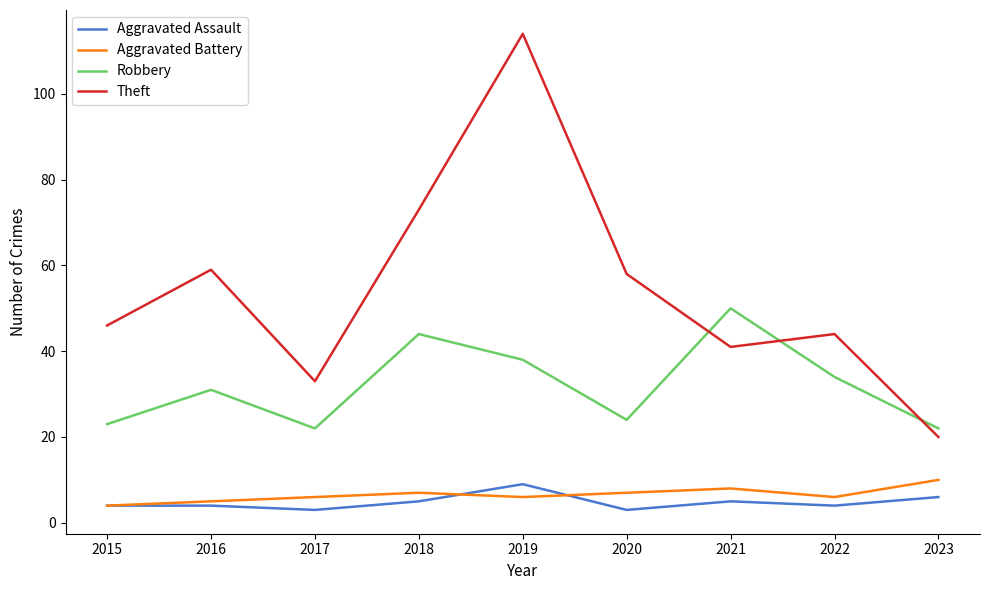

What is the sum of all Aggravated Assault values?

43